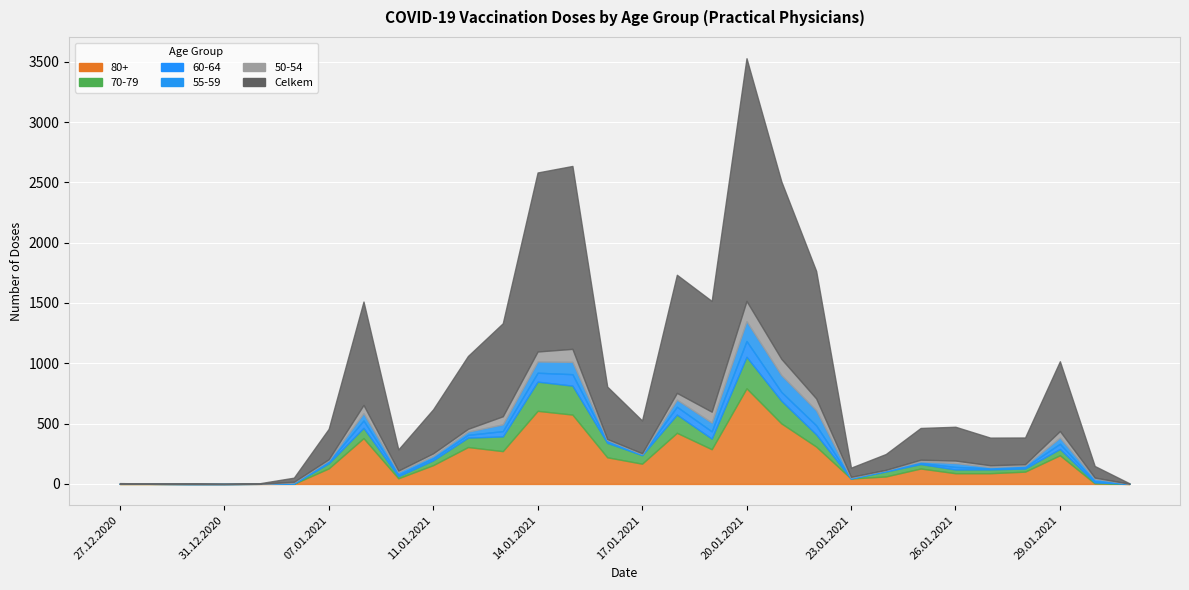

At which label is 70-79 closest to 130?

13.01.2021